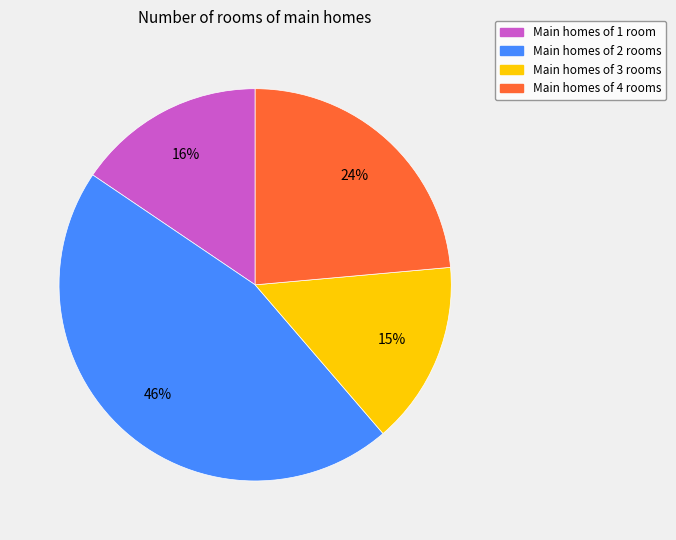

Count the number of slices in the pie.

4